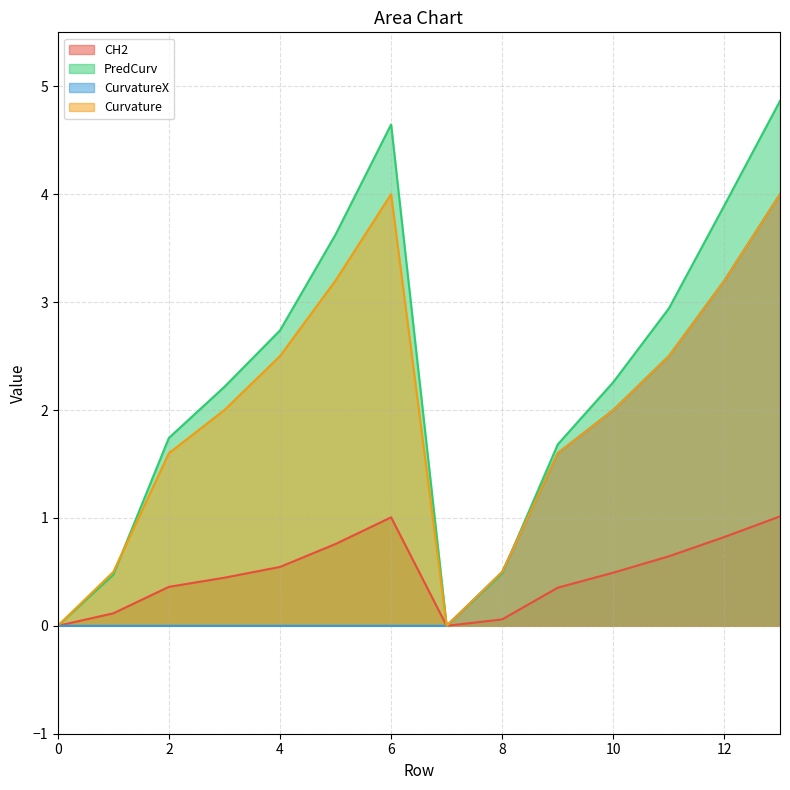

What is the average value of the CurvatureX series?

1.0